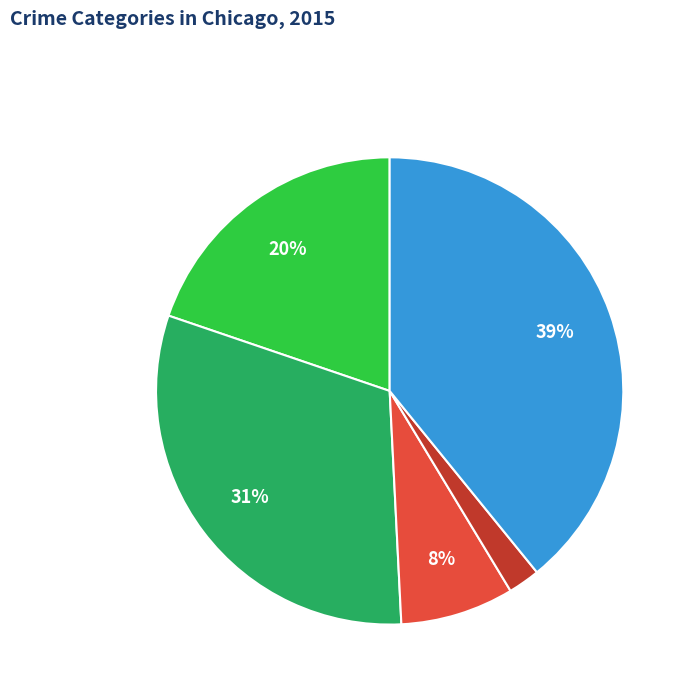

To the nearest percent, what portion does Criminal Sexual Assault represent?

8%